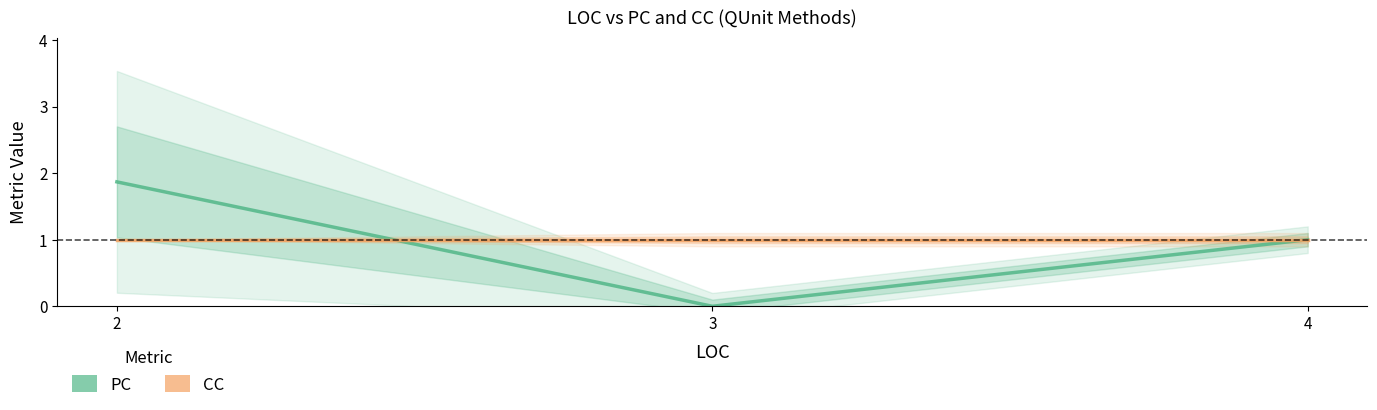

Does the chart have visible grid lines?

No